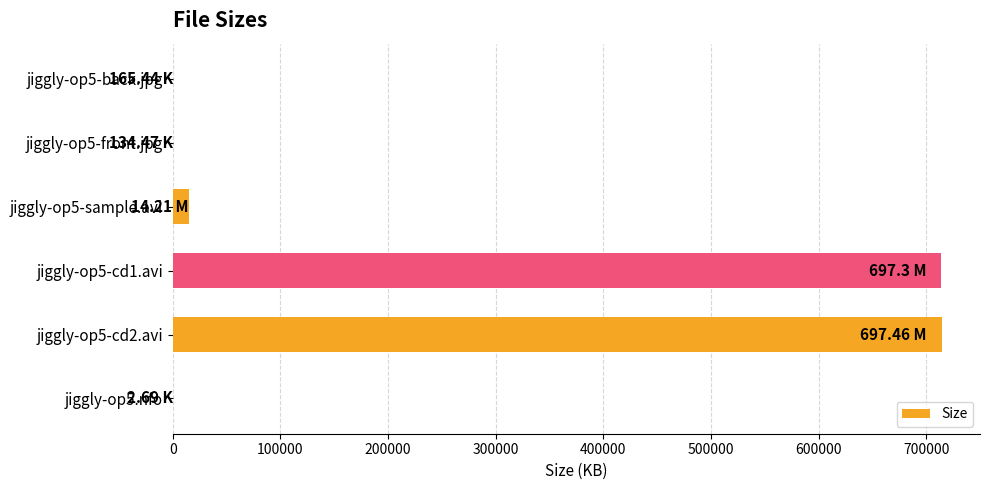

What is the maximum value shown in the chart?

714199.0